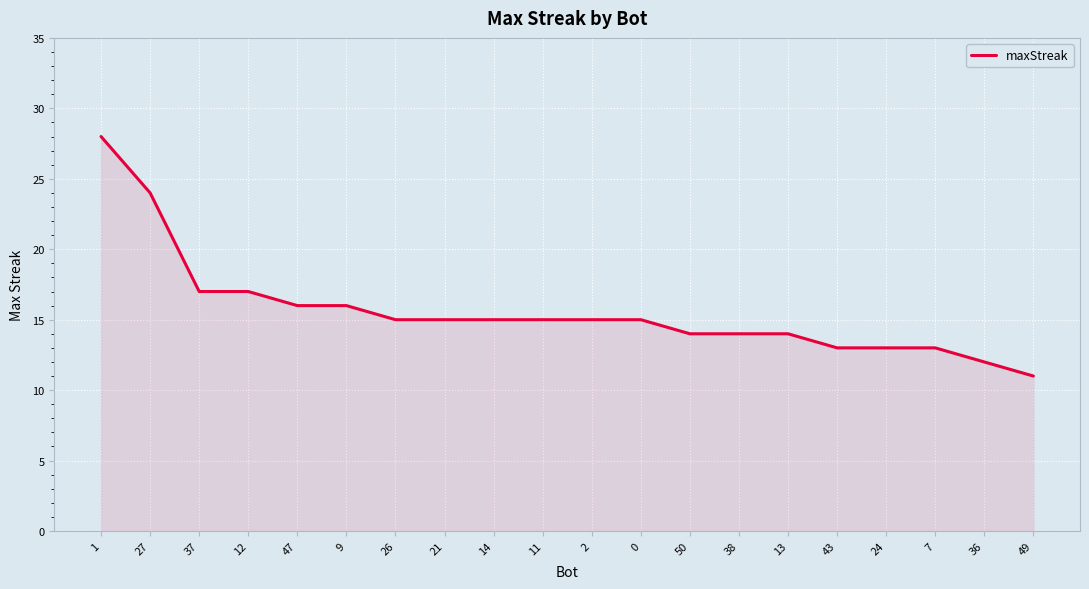

What is the difference between the values at 12 and 49?

6